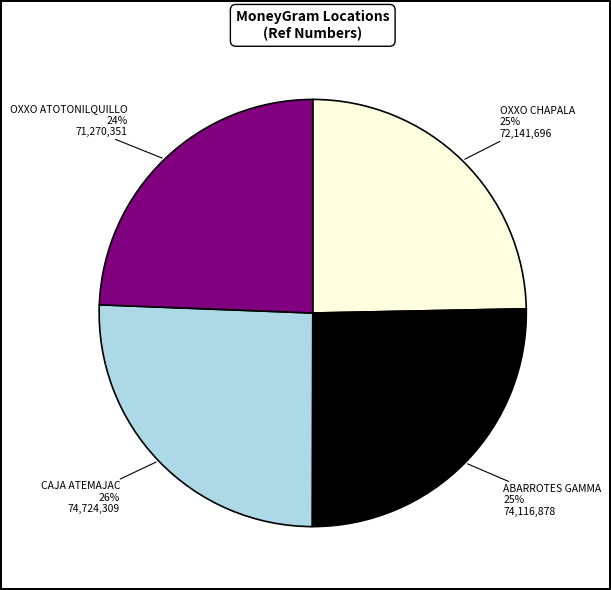

What percentage is the OXXO CHAPALA slice, to the nearest percent?

25%